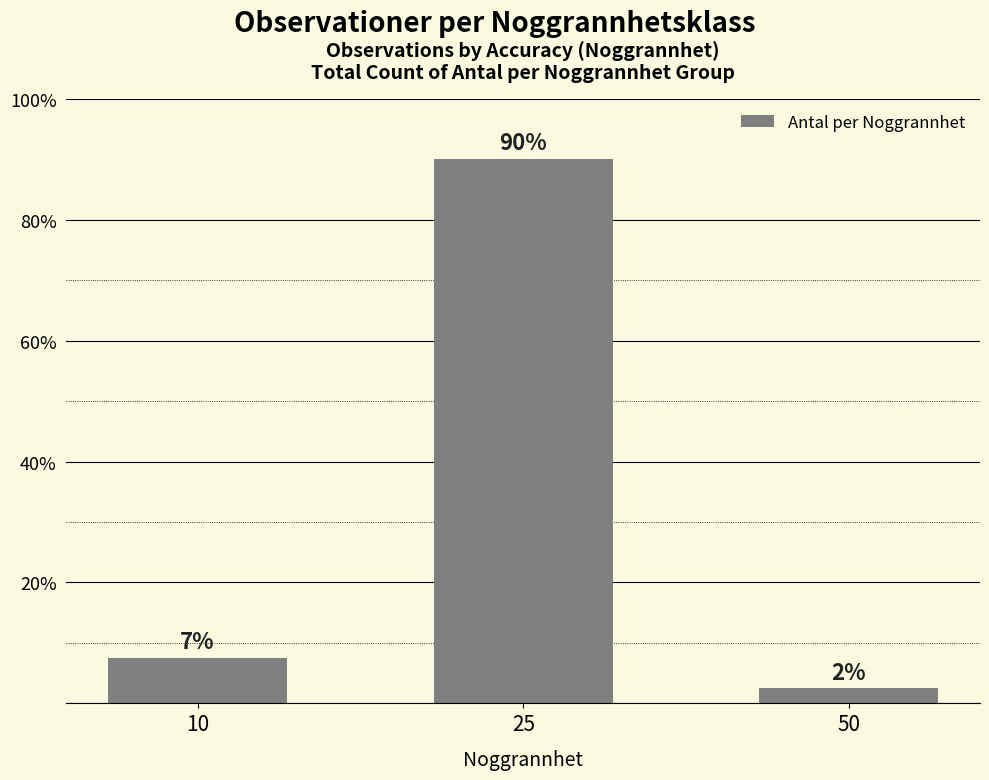

How many bars are there in total?

3